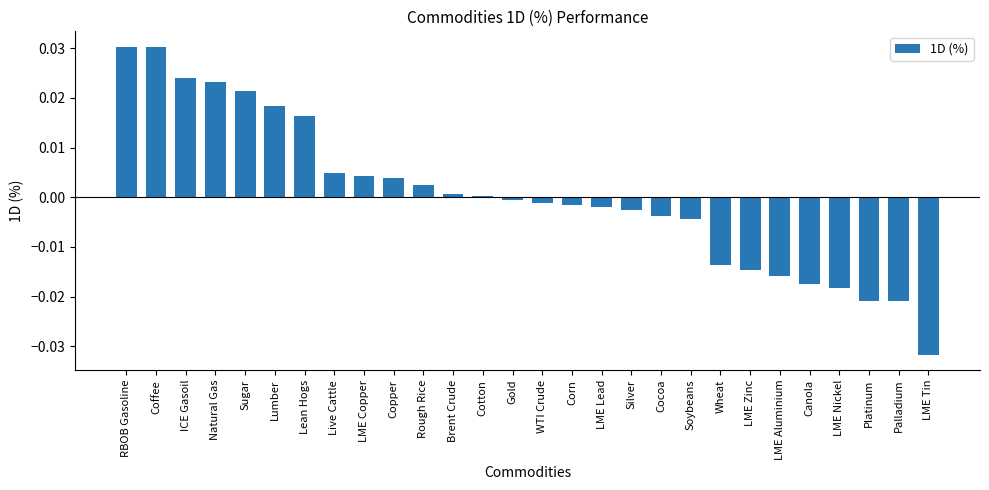

True or false: the data shows -0.0 at LME Nickel.

True